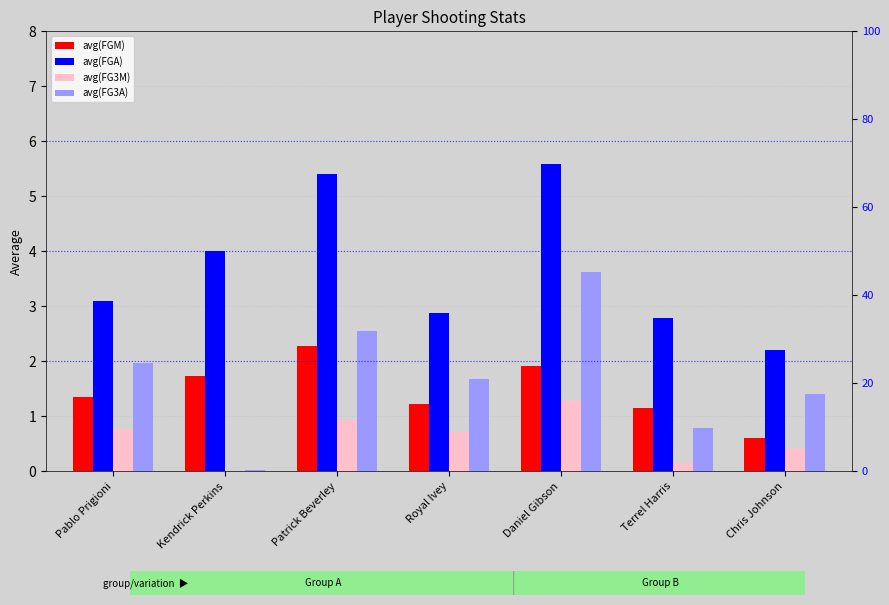

List the series in order of their peak value, highest first.

avg(FGA), avg(FG3A), avg(FGM), avg(FG3M)